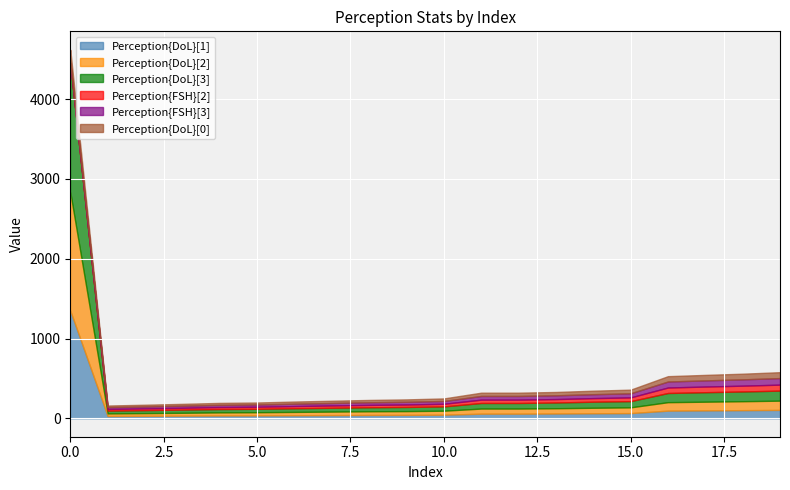

Rank the categories by Perception{DoL}[0] value from lowest to highest.

1, 2, 3, 4, 5, 6, 7, 8, 9, 10, 11, 12, 13, 14, 15, 16, 17, 18, 19, 0